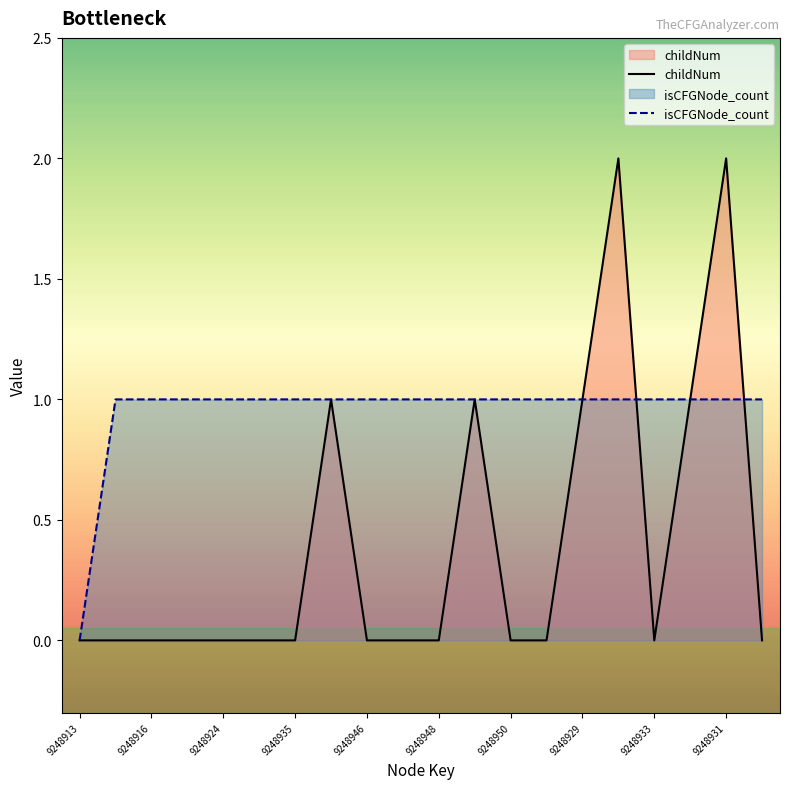

What value does the isCFGNode_count series have at 9248916?

1